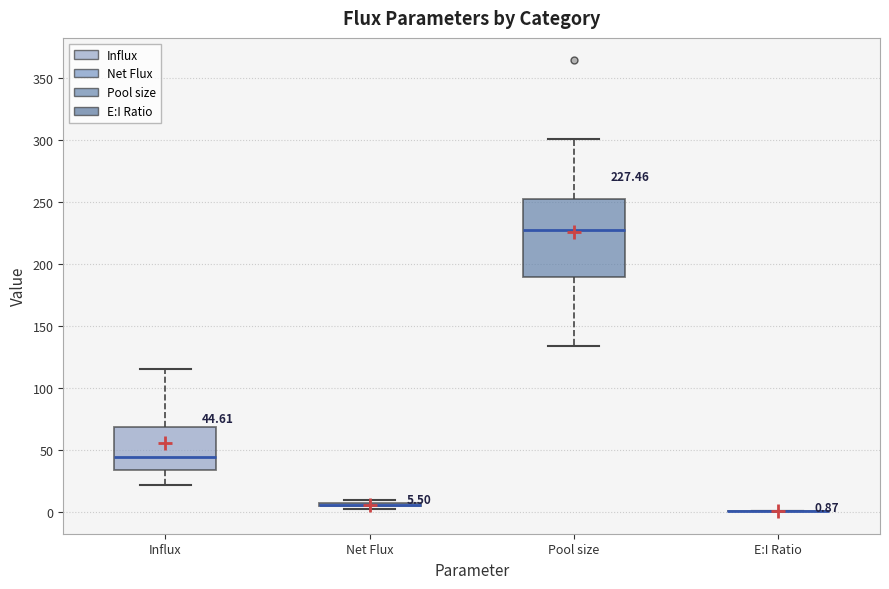

Which box is the tallest, from its lower edge to its upper edge?

Pool size